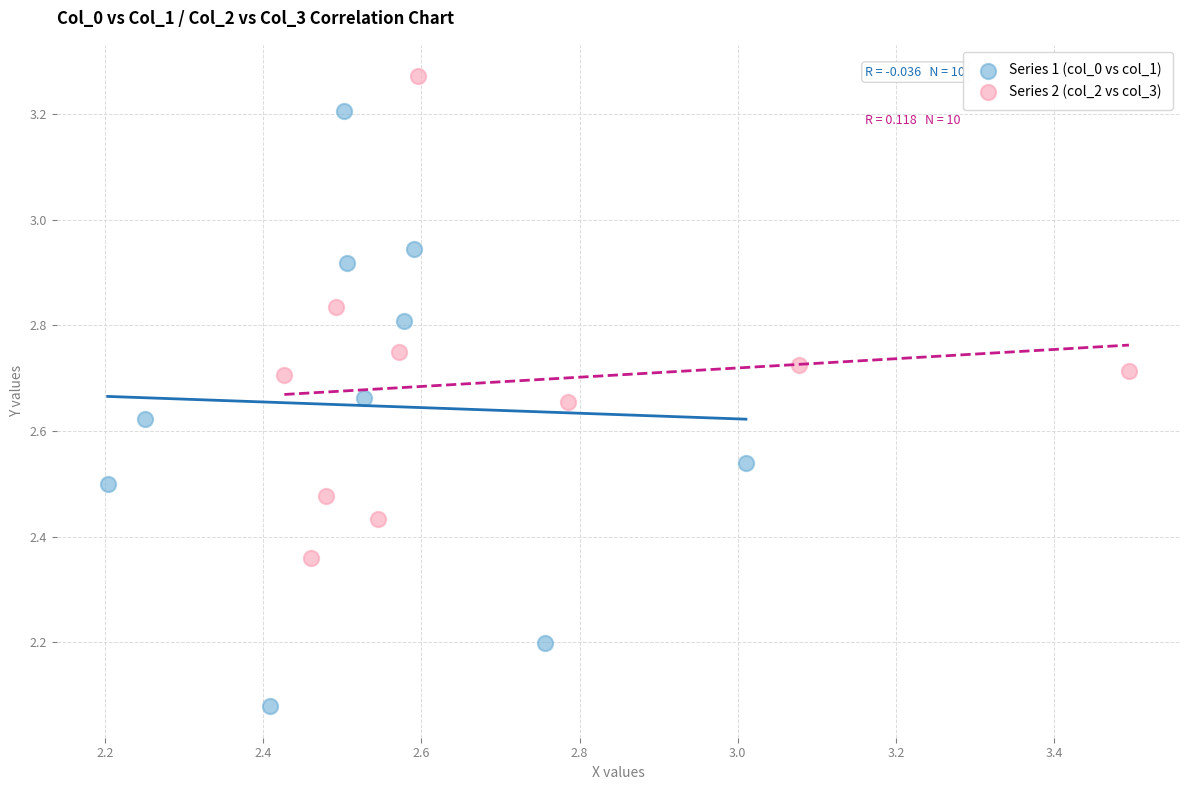

Which series reaches the minimum Y coordinate?

Series 1 (col_0 vs col_1)